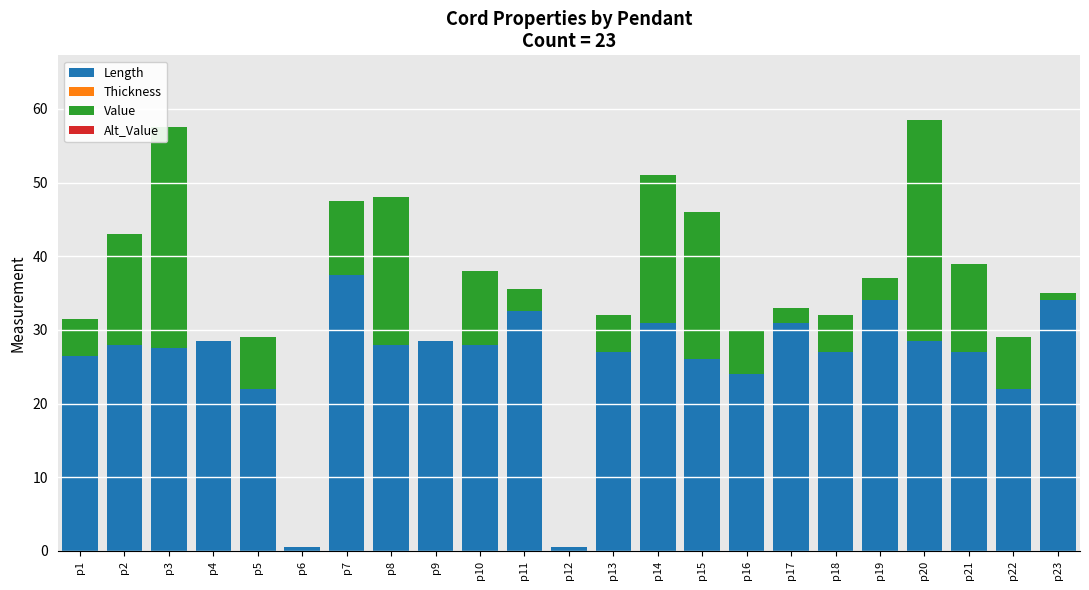

What is the sum of all Length values?

599.5